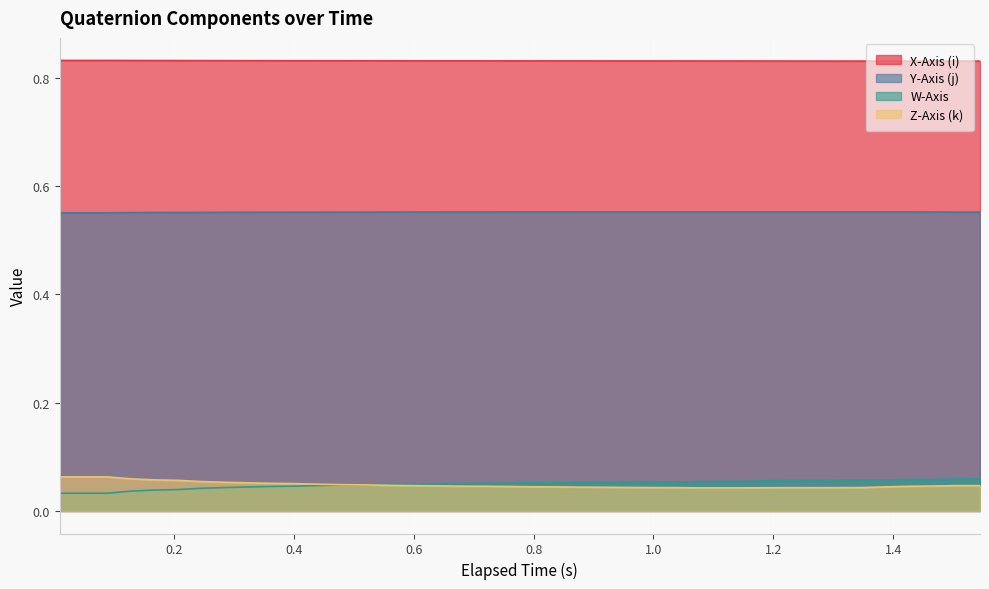

How many interior local valleys does the Y-Axis (j) series have?

1